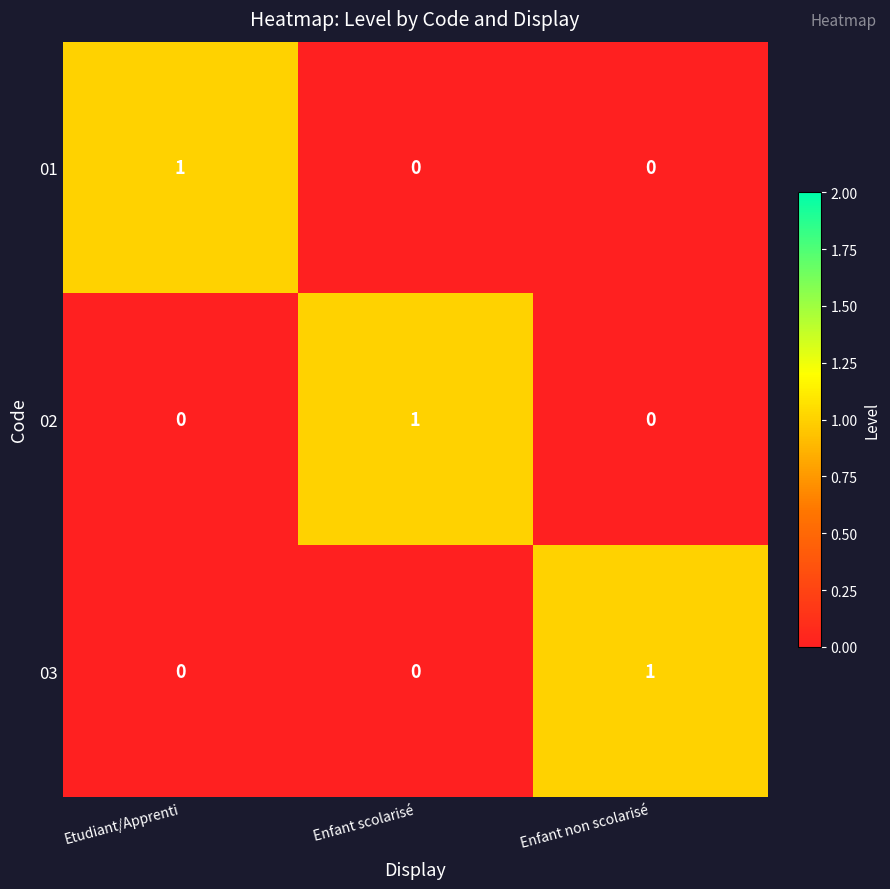

Reading right to left, extract all data points from this chart.

01: Enfant non scolarisé=0	Enfant scolarisé=0	Etudiant/Apprenti=1
02: Enfant non scolarisé=0	Enfant scolarisé=1	Etudiant/Apprenti=0
03: Enfant non scolarisé=1	Enfant scolarisé=0	Etudiant/Apprenti=0